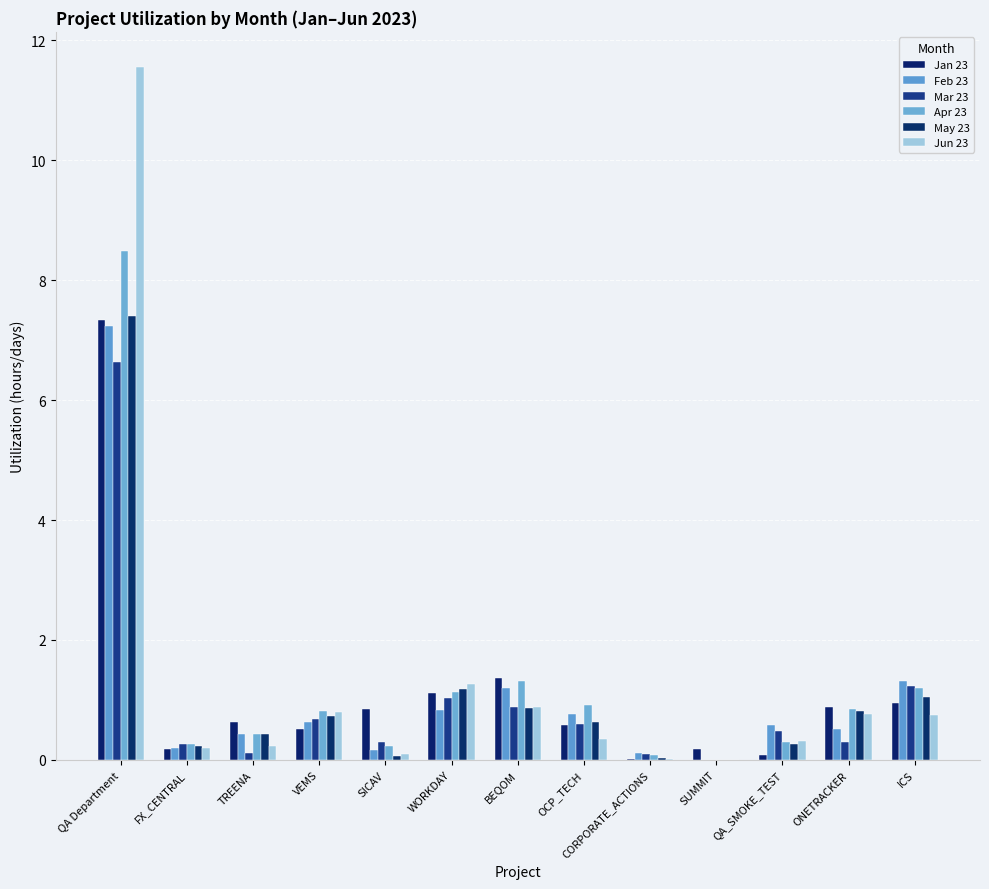

What is the difference between the May 23 values at QA_SMOKE_TEST and CORPORATE_ACTIONS?

0.2